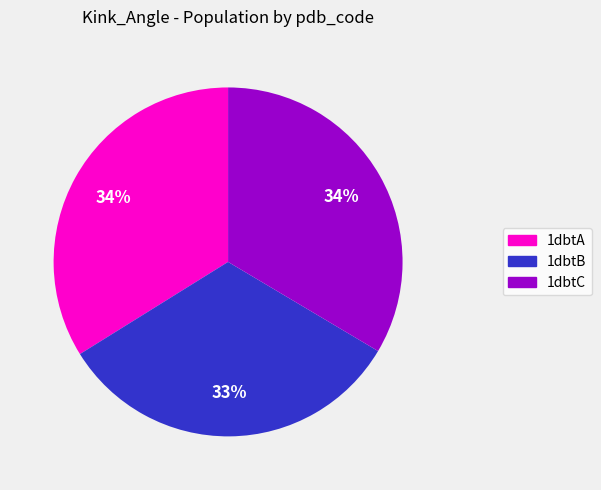

To the nearest percent, what is the difference between the largest and smallest slice percentages?

1%